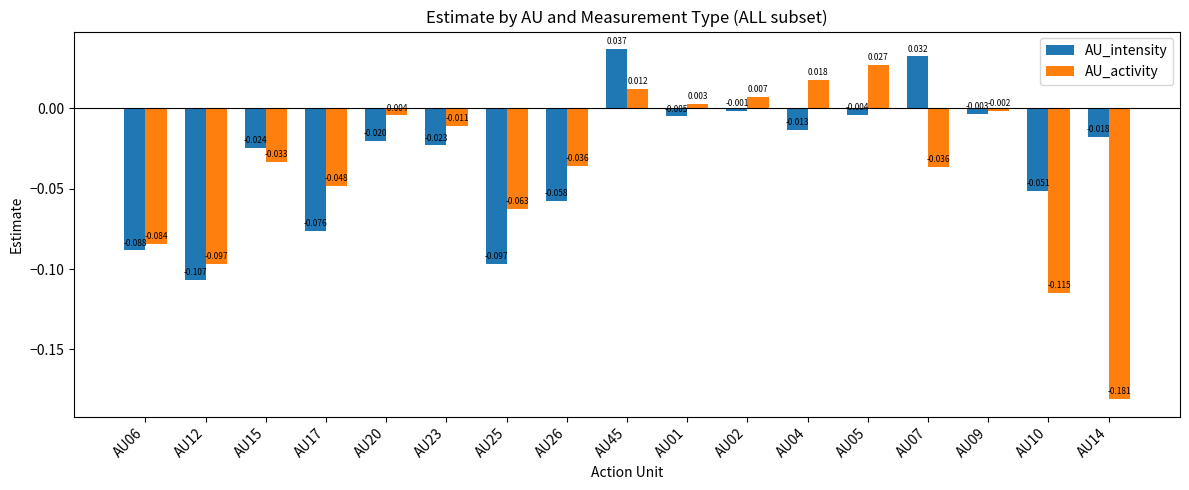

What position from the right is AU17?

14